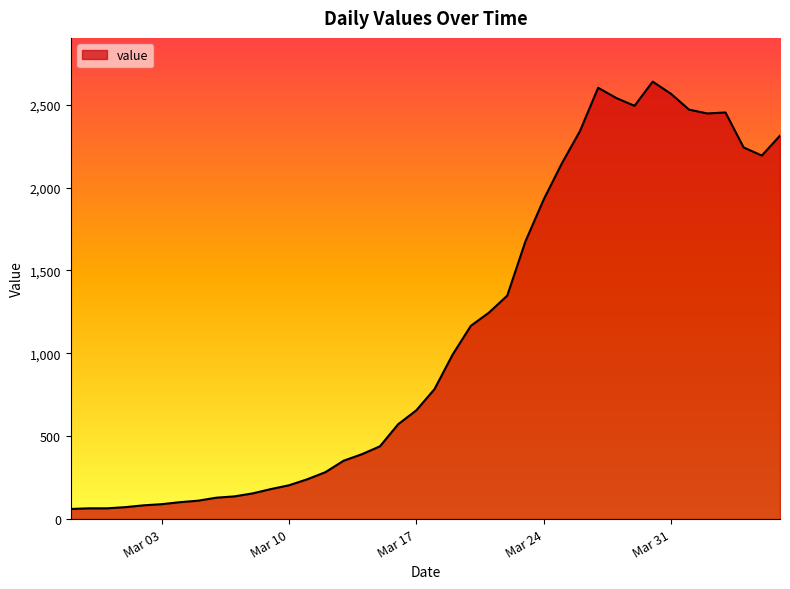

What is the smallest value displayed?

61